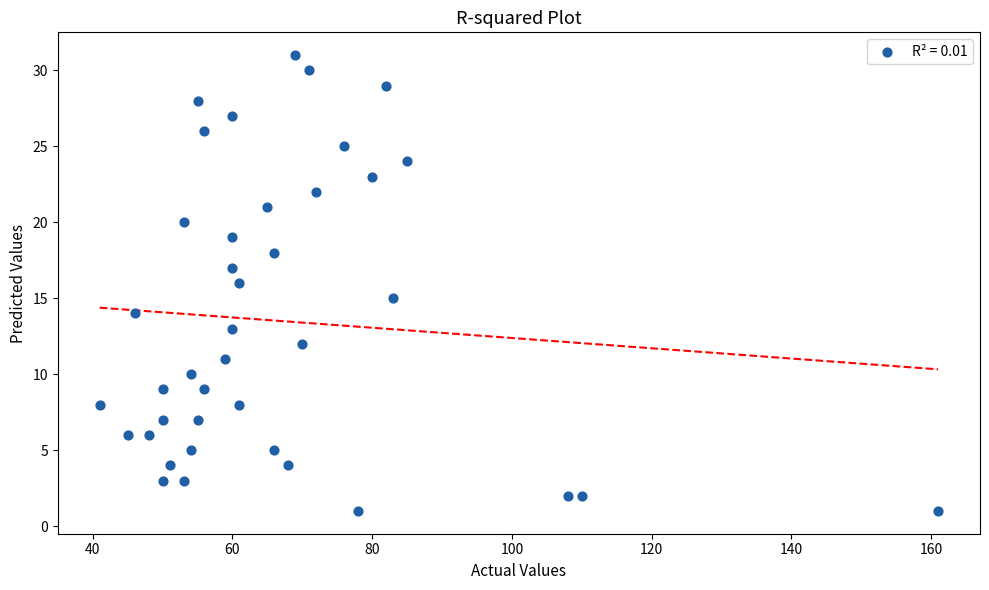

What is the range of Y values (max minus min)?

30